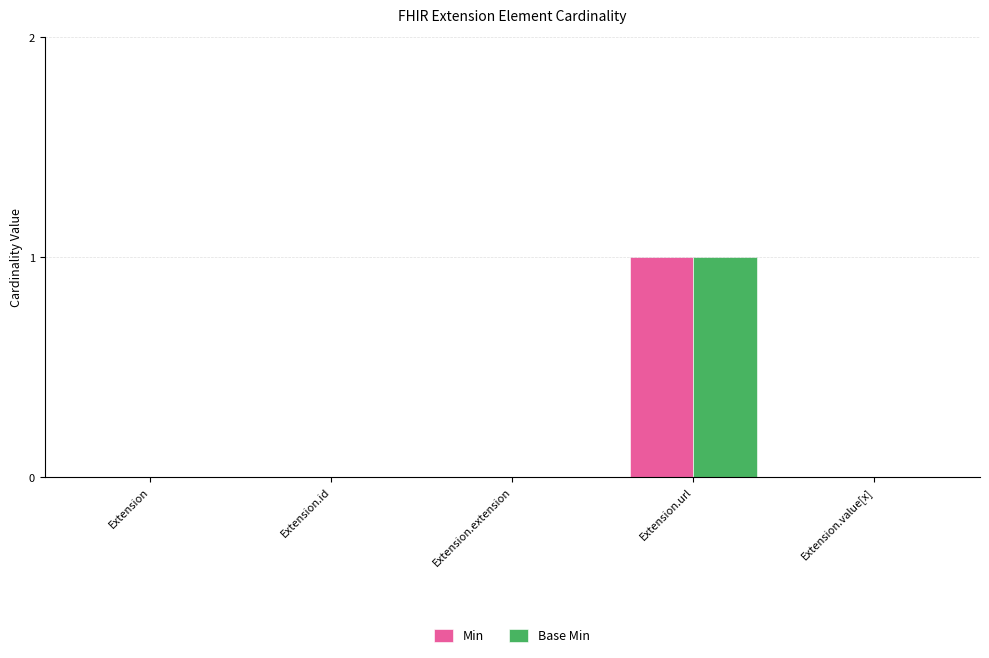

Is the value of Min at Extension.url greater than the value of Base Min at Extension.id?

Yes